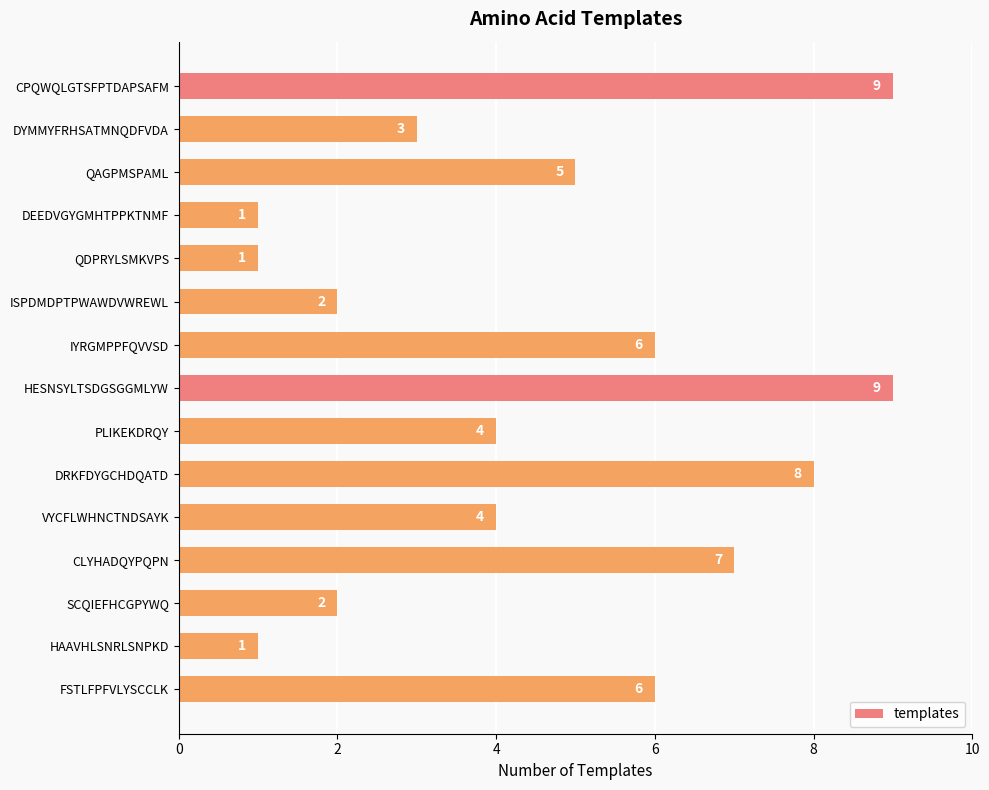

How many values are between 2 and 7?

9